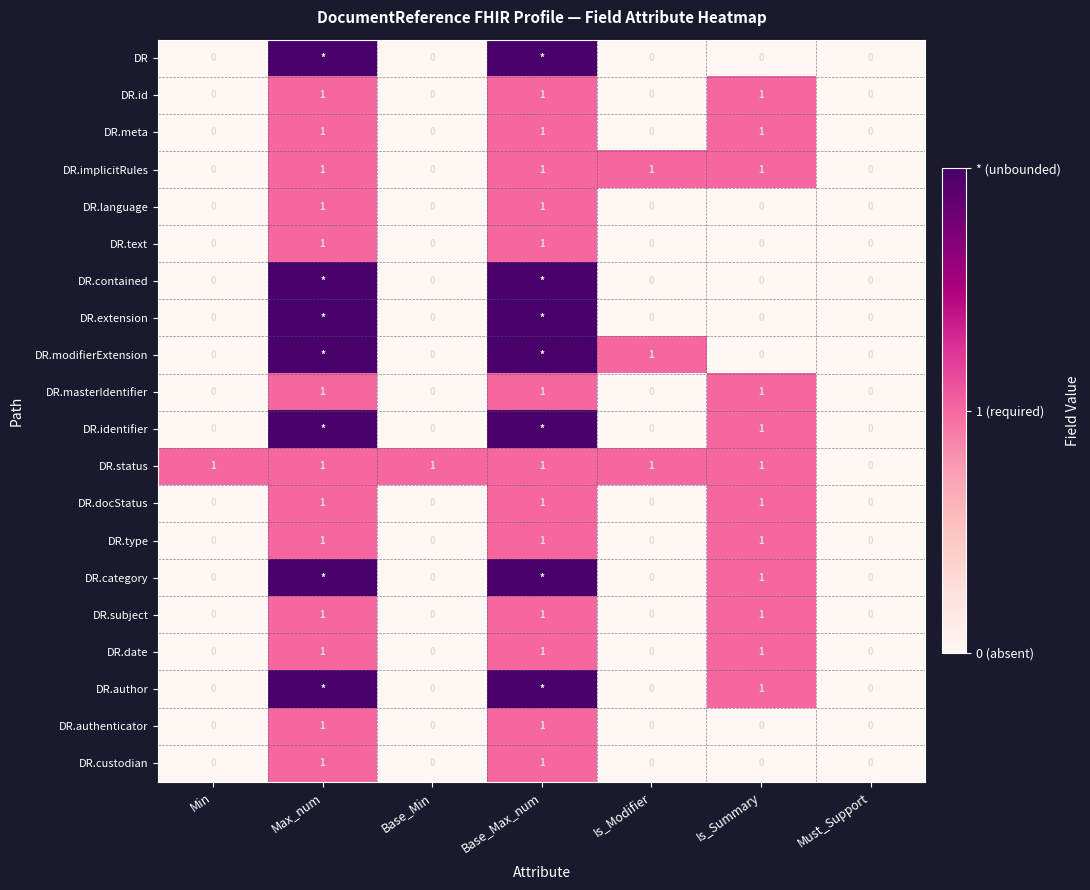

At which category is the sum across all series the highest?

Max_num